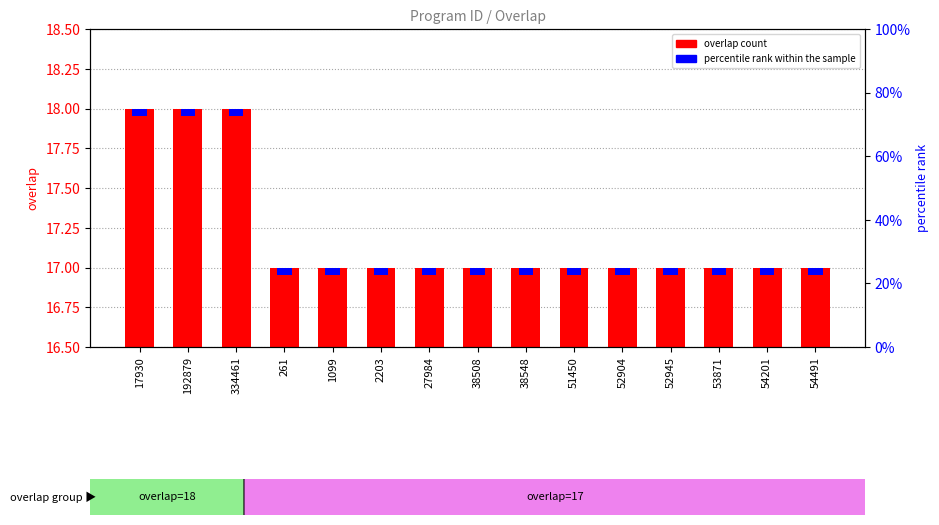

Rank the categories by value from lowest to highest.

261, 1099, 2203, 27984, 38508, 38548, 51450, 52904, 52945, 53871, 54201, 54491, 17930, 192879, 334461